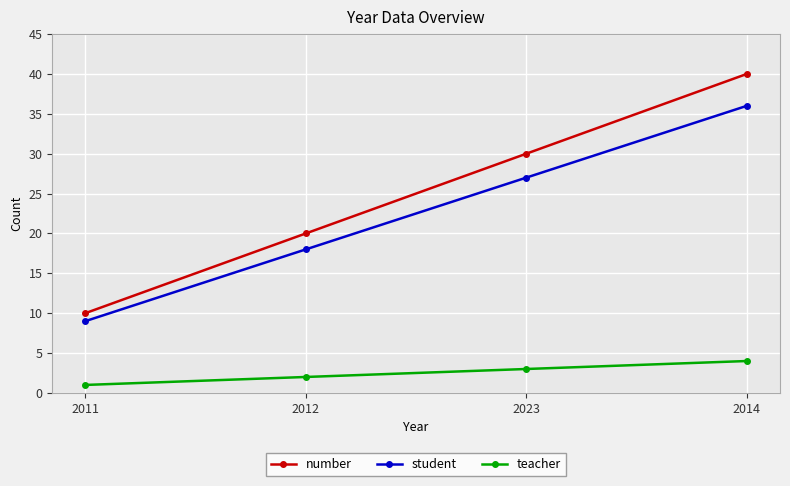

Rank the series by their maximum value, from lowest to highest.

teacher, student, number